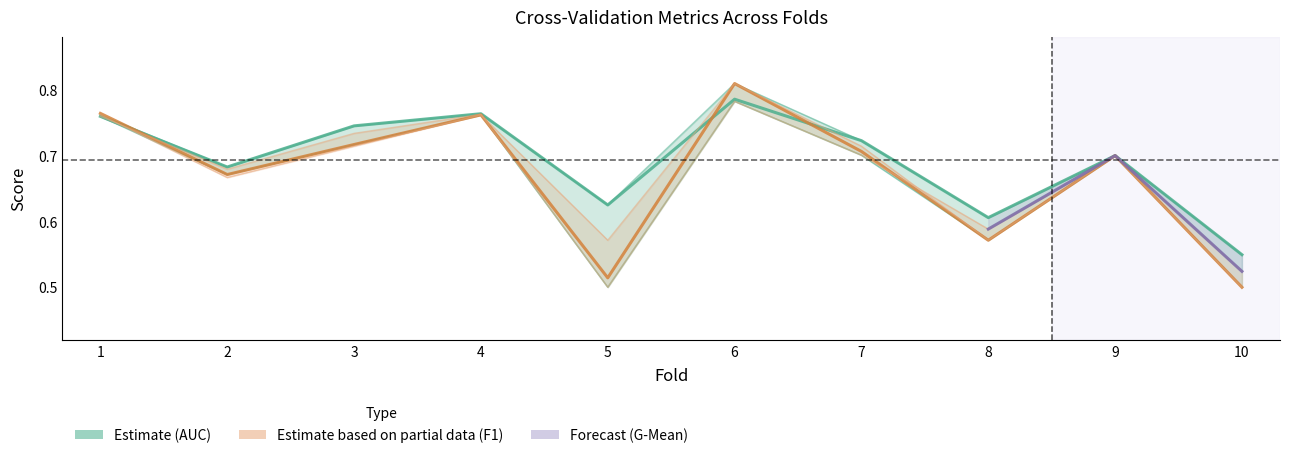

Where do auc and accuracy first cross each other?

1 and 2